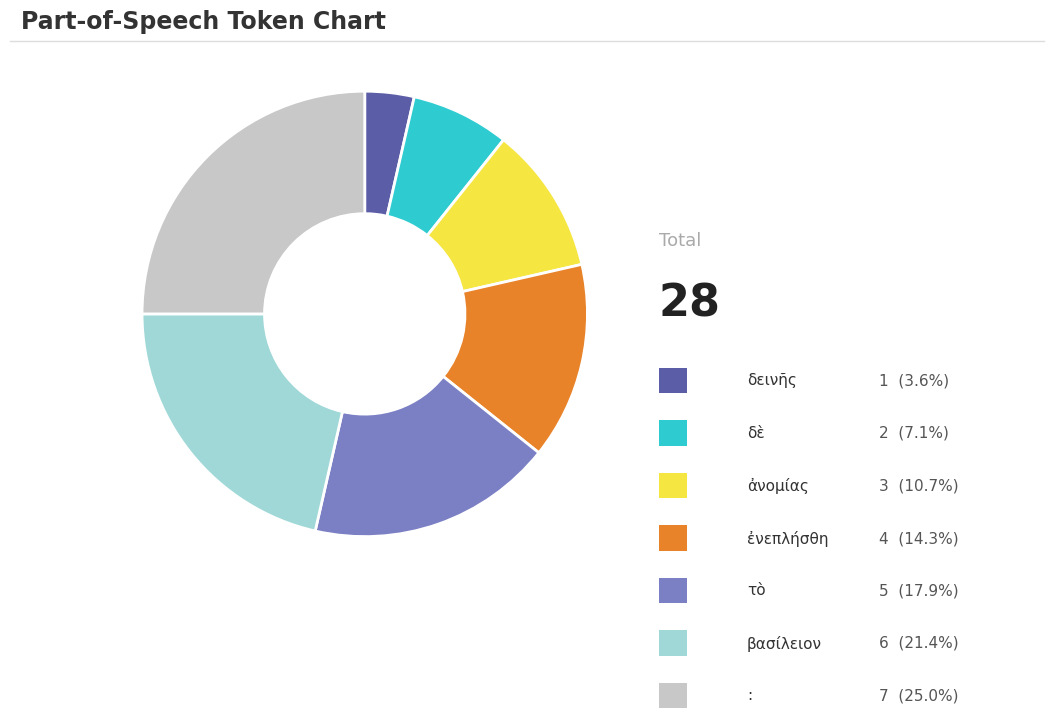

Is there a majority slice in this chart?

No